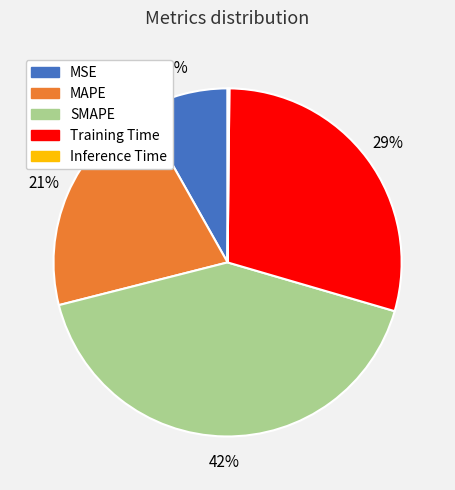

Does any single category account for the majority?

No